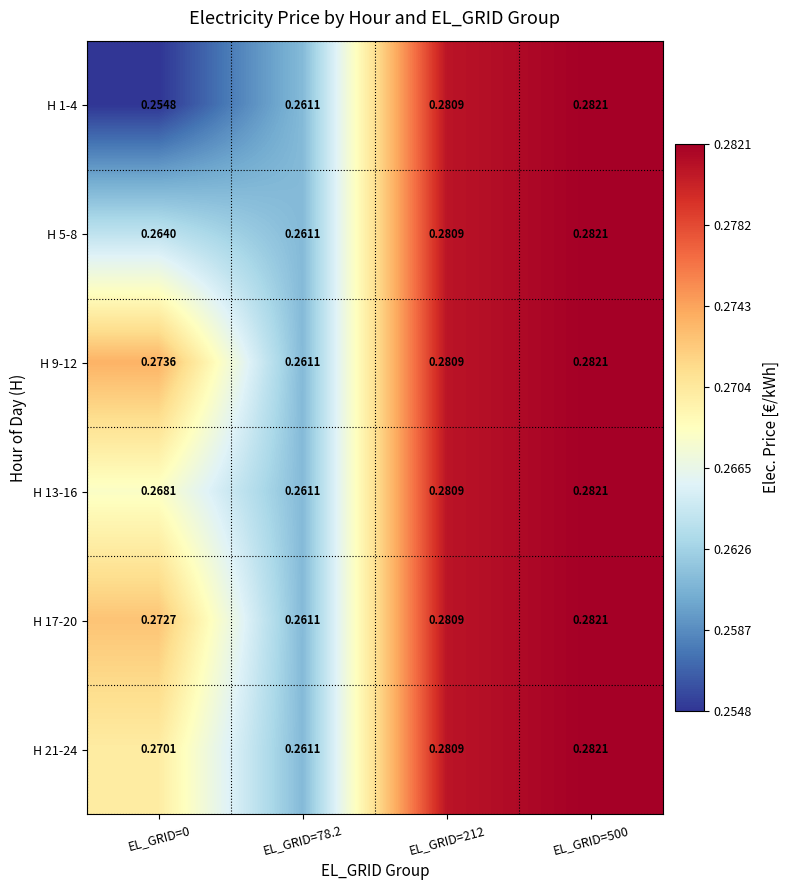

At which category is the sum across all series the highest?

EL_GRID=500